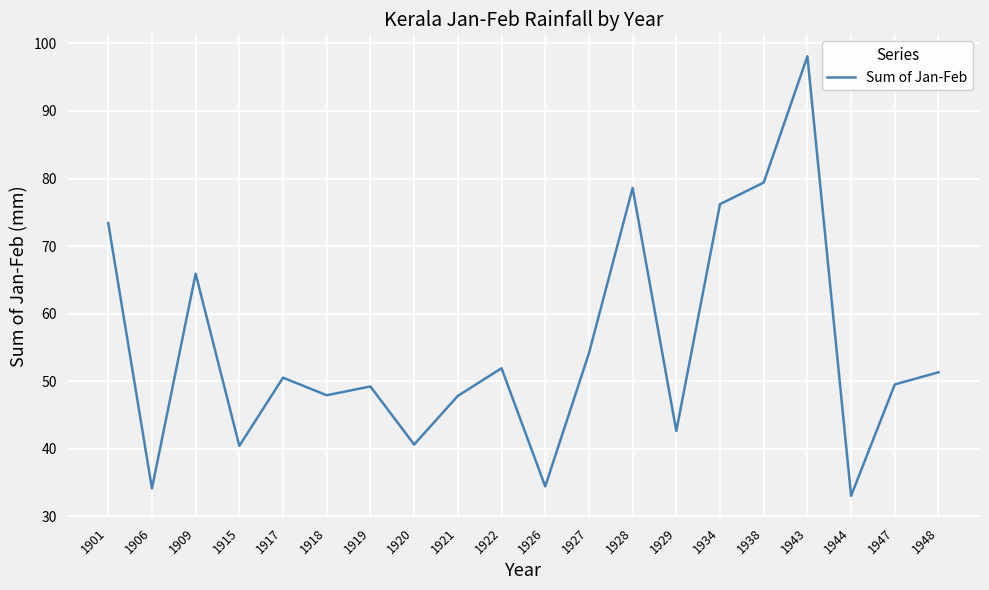

At which label is the value closest to 65?

1909